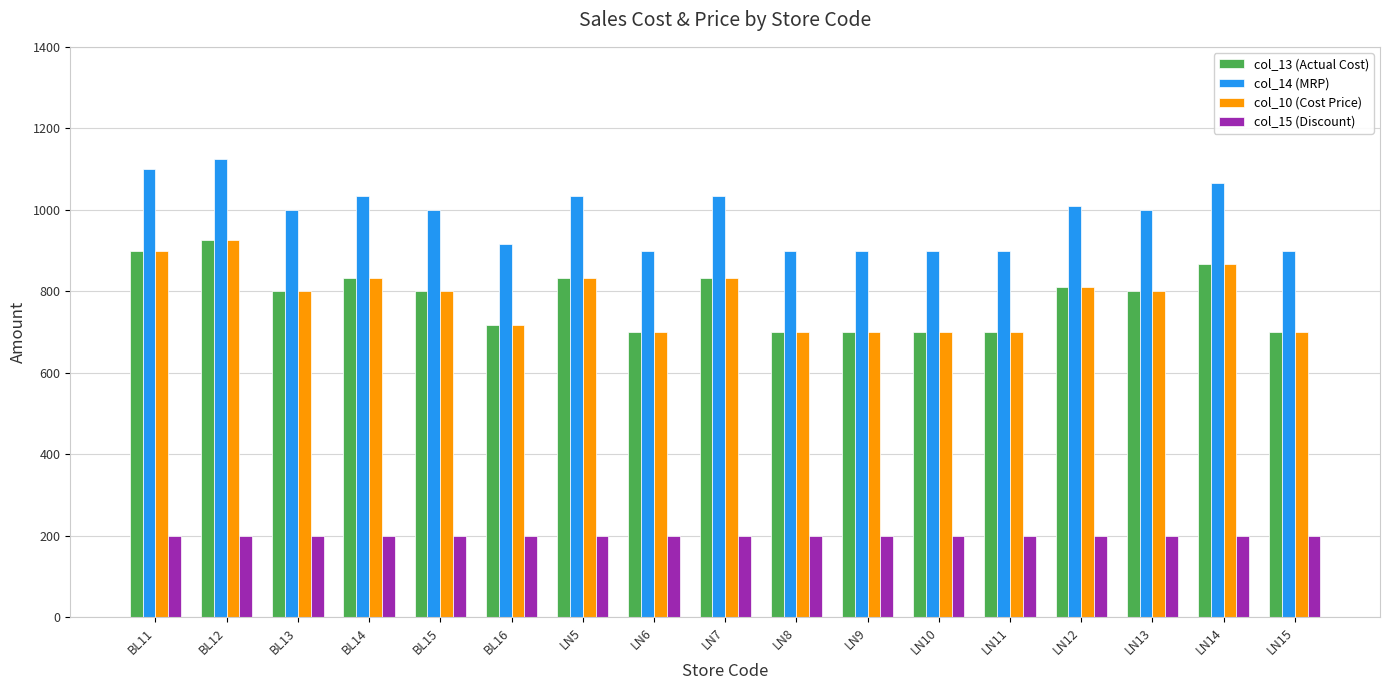

What is the approximate value of col_13 (Actual Cost) at LN14, to the nearest 5?

865